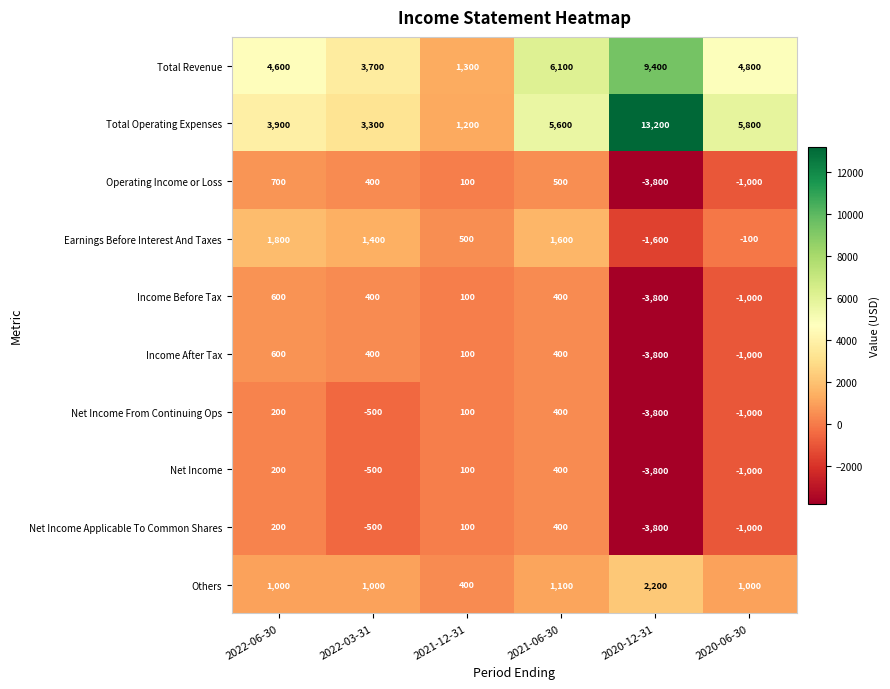

Read the Net Income value at 2021-12-31.

100